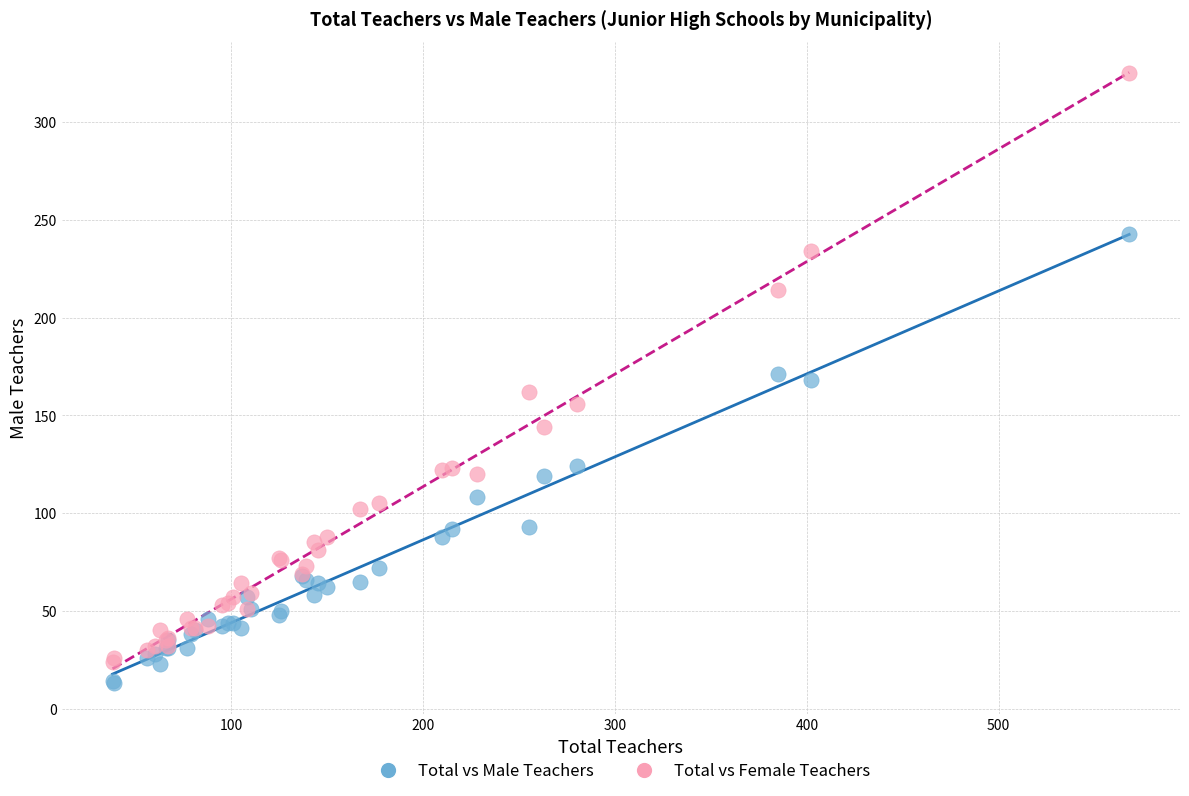

What is the X range (max minus min) for the scatter plot?

530